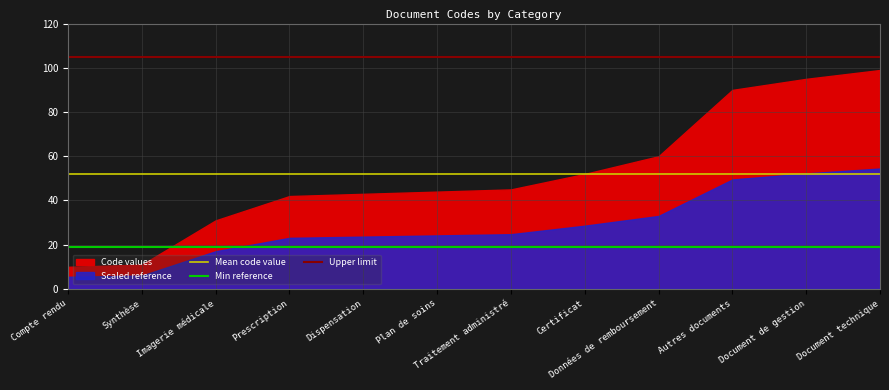

What is the label of the 2nd point from the left?

Synthèse